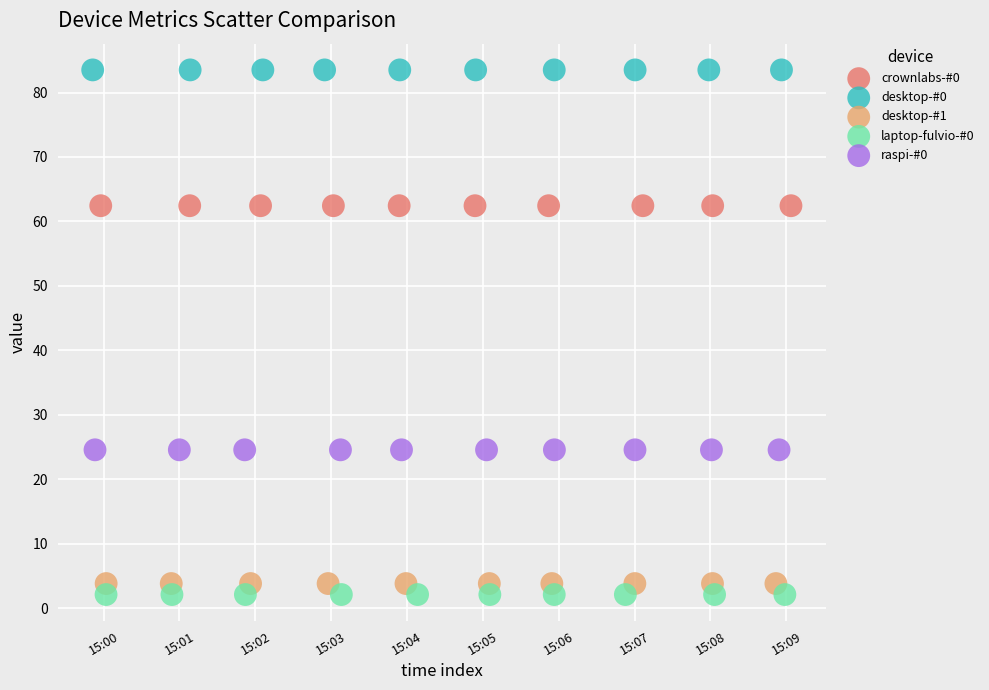

Which series reaches the maximum Y coordinate?

desktop-#0